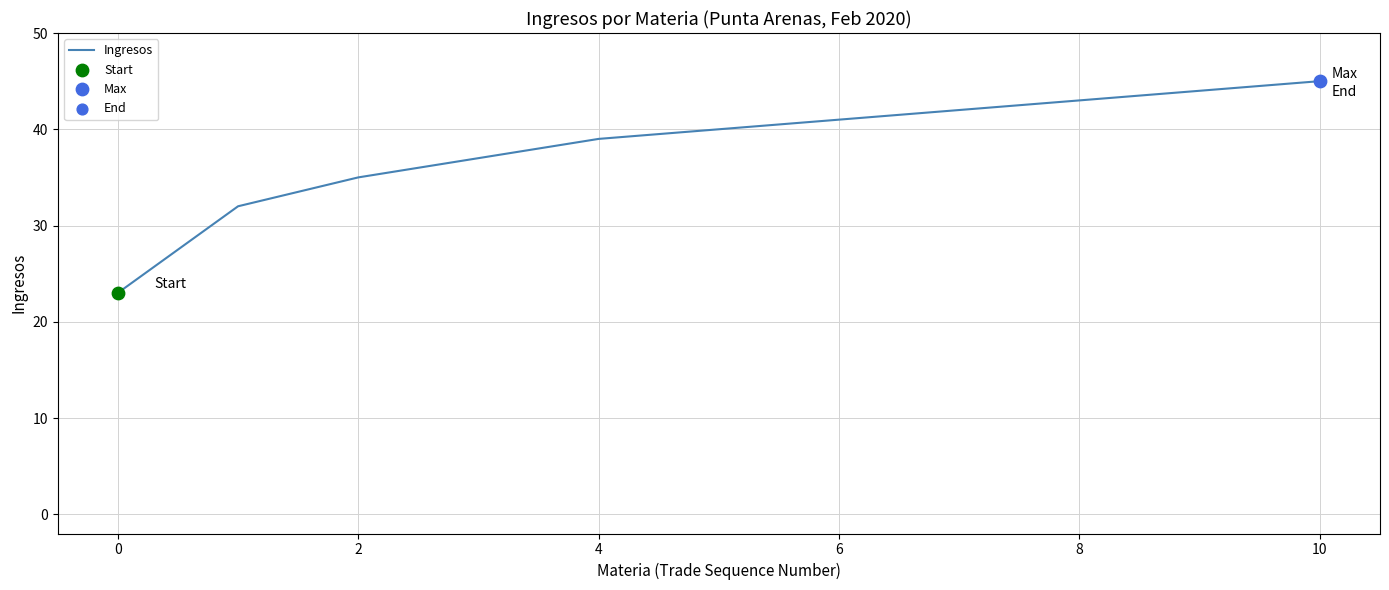

What is the maximum value shown in the chart?

45